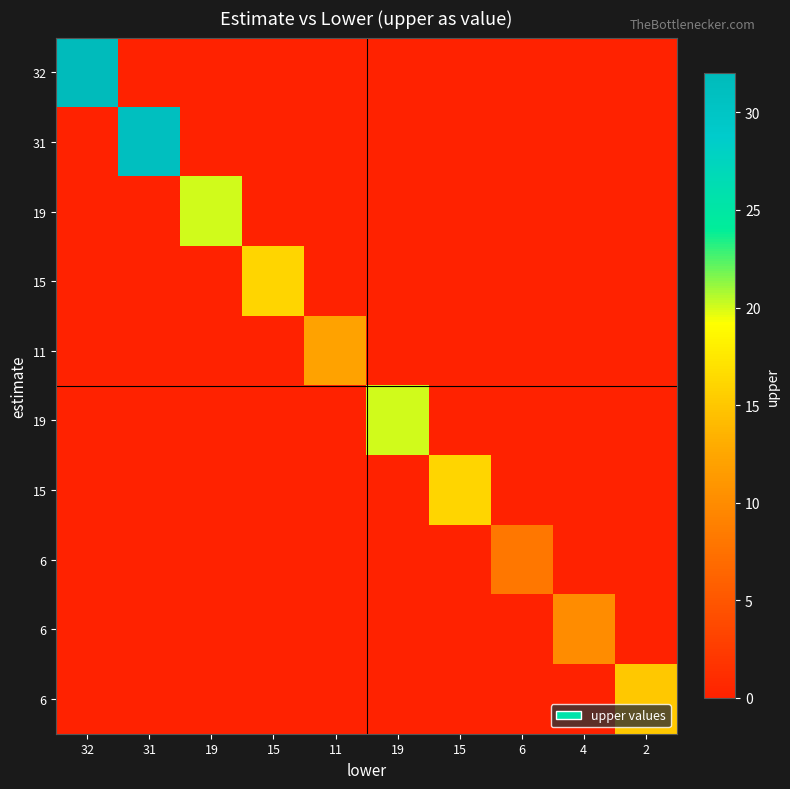

What is the total value across all series at 31?

31